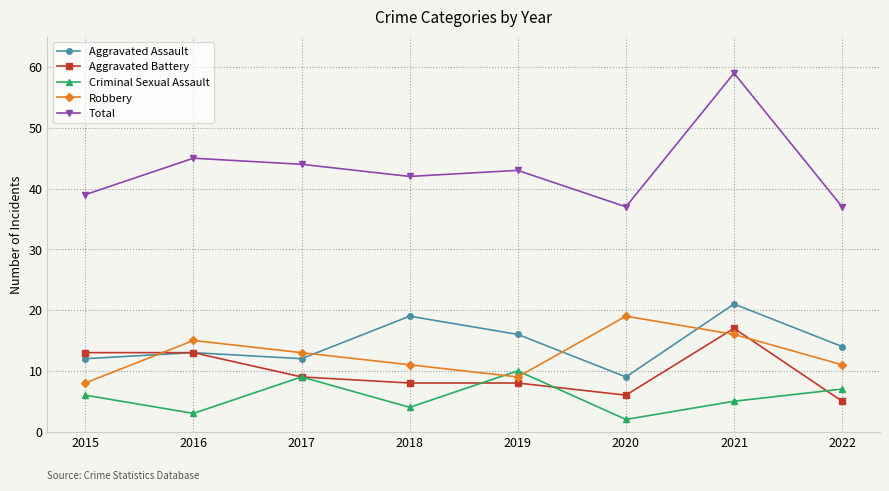

True or false: Robbery and Total intersect in this chart.

False